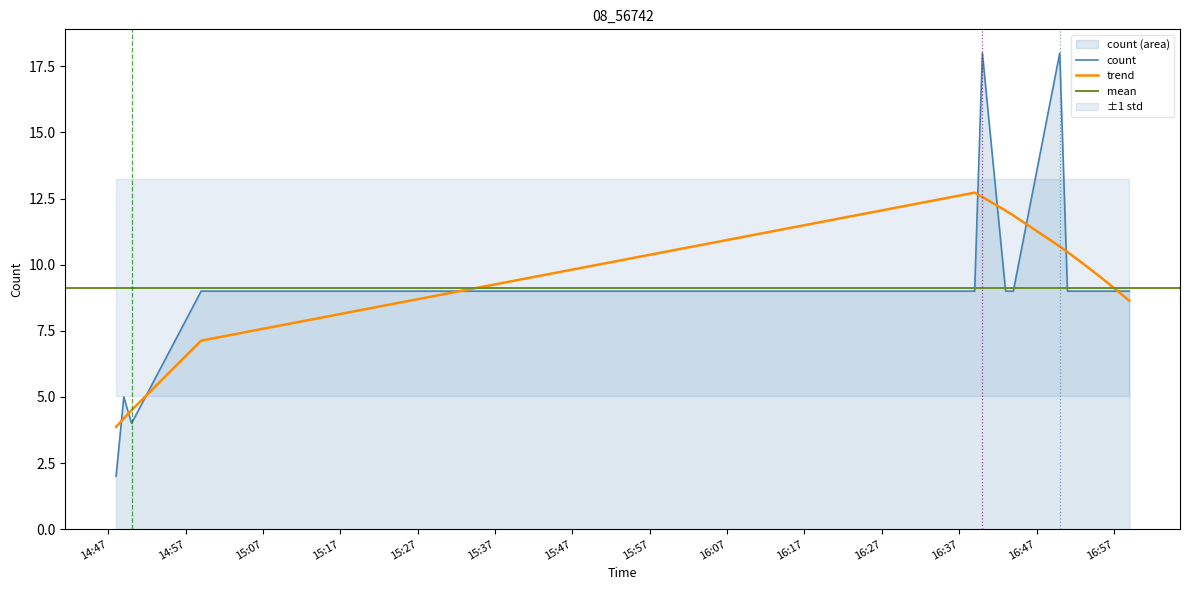

List the labels in order of value, largest first.

2019-03-07 16:40:00, 2019-03-07 16:50:00, 2019-03-07 14:59:00, 2019-03-07 16:39:00, 2019-03-07 16:43:00, 2019-03-07 16:44:00, 2019-03-07 16:51:00, 2019-03-07 16:52:00, 2019-03-07 16:54:00, 2019-03-07 16:56:00, 2019-03-07 16:58:00, 2019-03-07 16:59:00, 2019-03-07 14:49:00, 2019-03-07 14:50:00, 2019-03-07 14:48:00